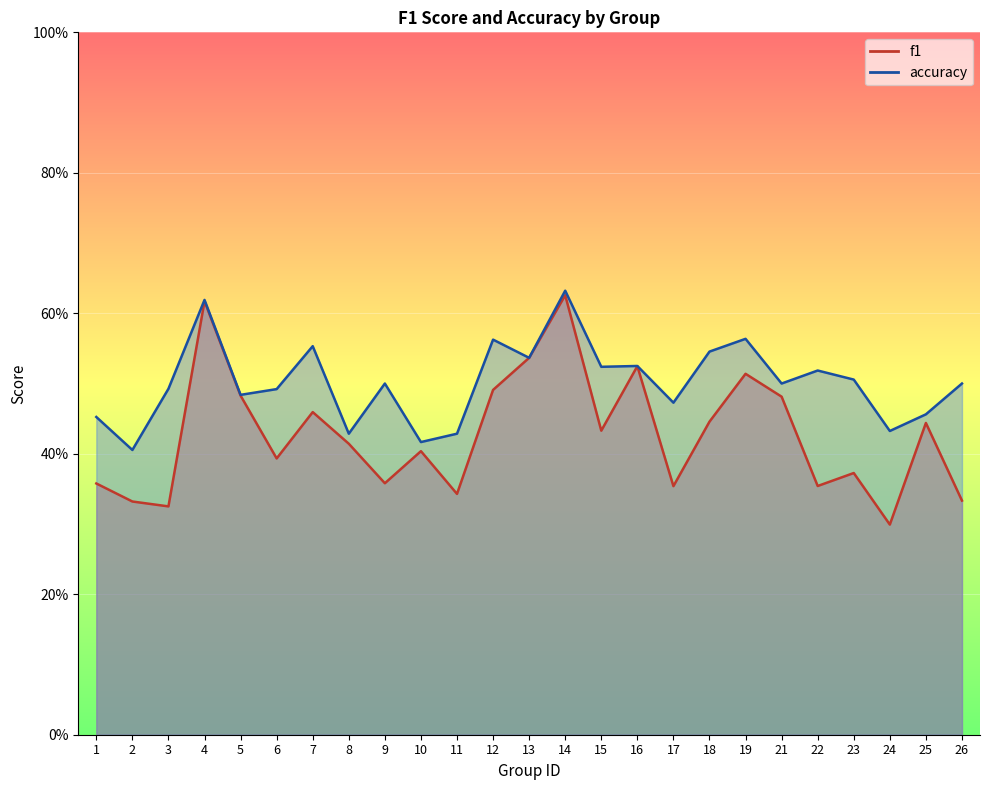

Between 14 and 15, which is larger?

14